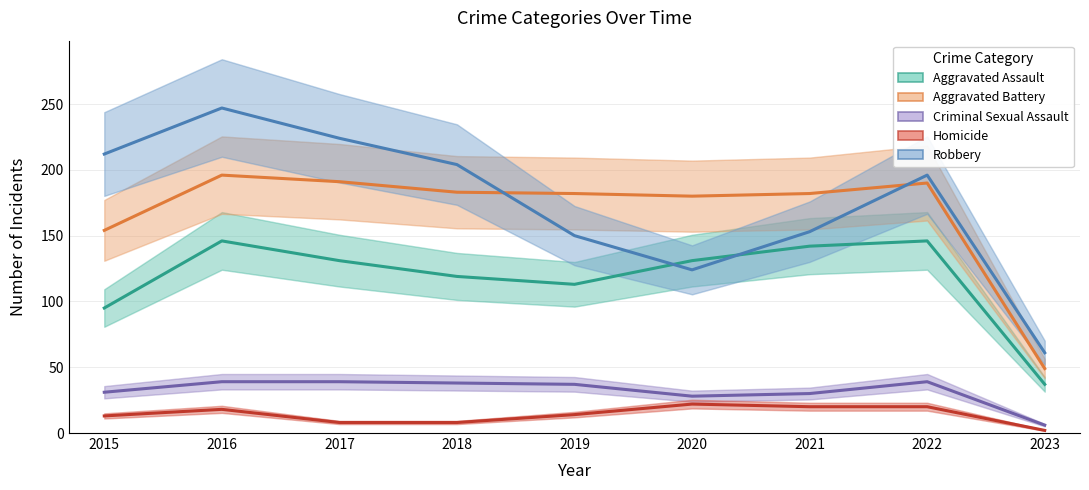

How many data points in Homicide are above 14?

4